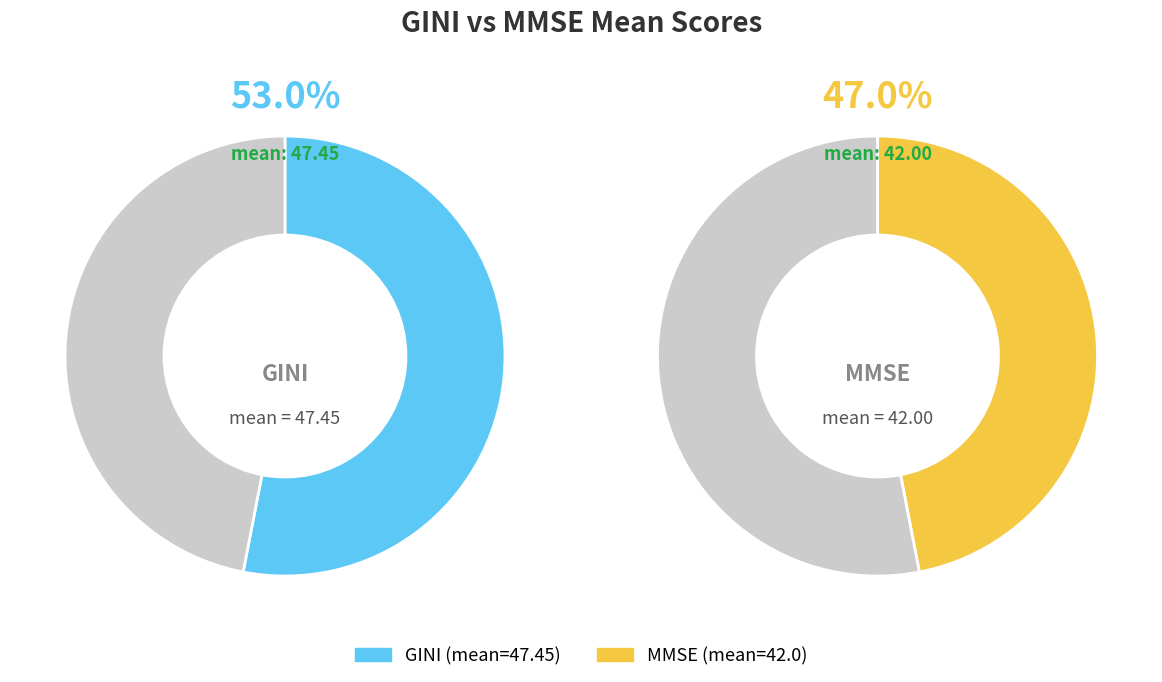

Approximately how many times larger is the value at MMSE compared to GINI?

0.9